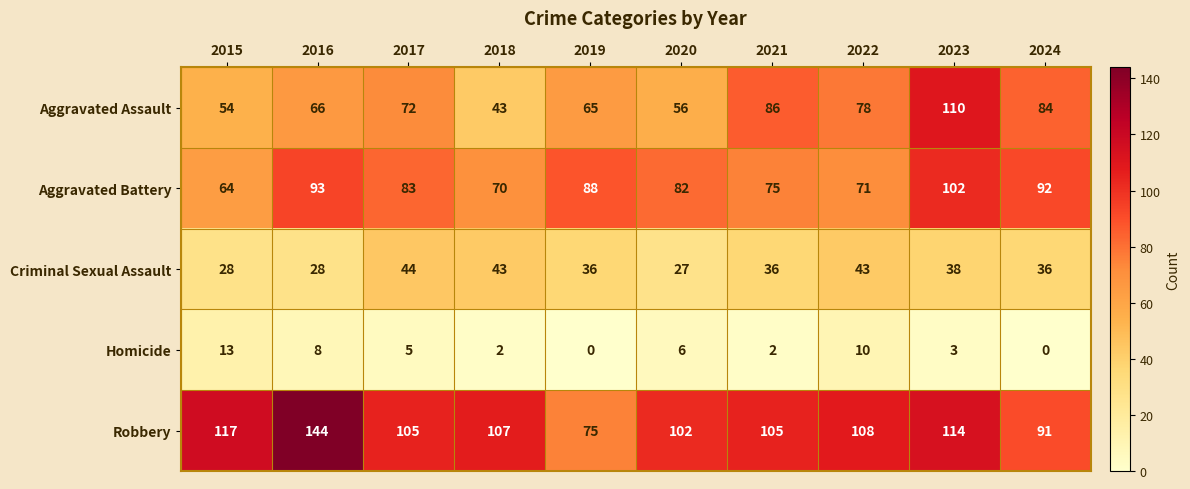

What is the sum of all Criminal Sexual Assault values?

359